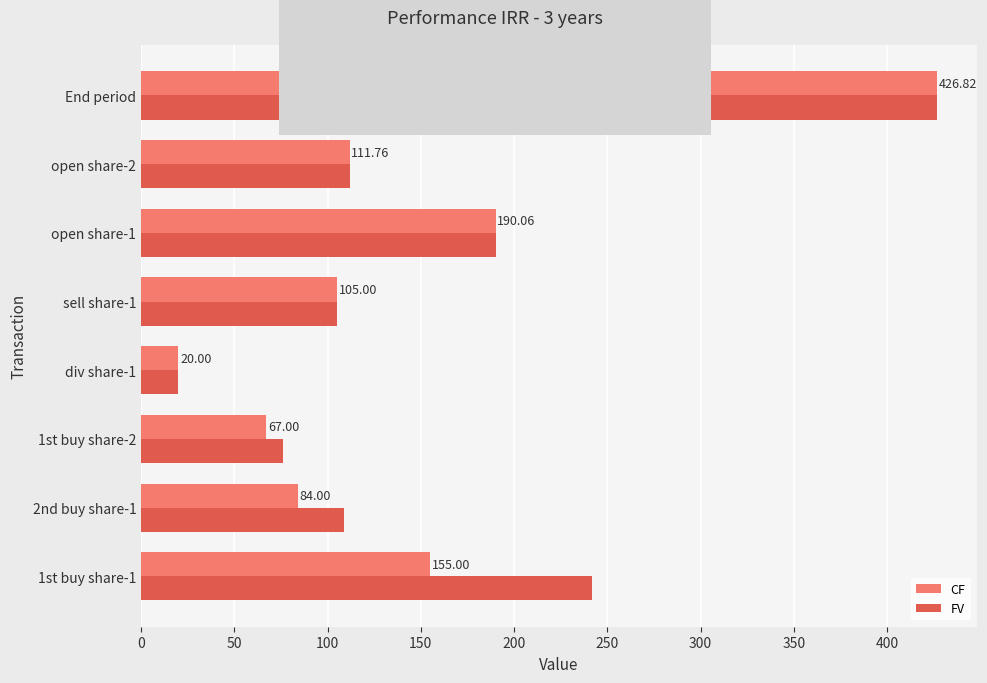

At which category does the chart reach its peak across all series?

End period